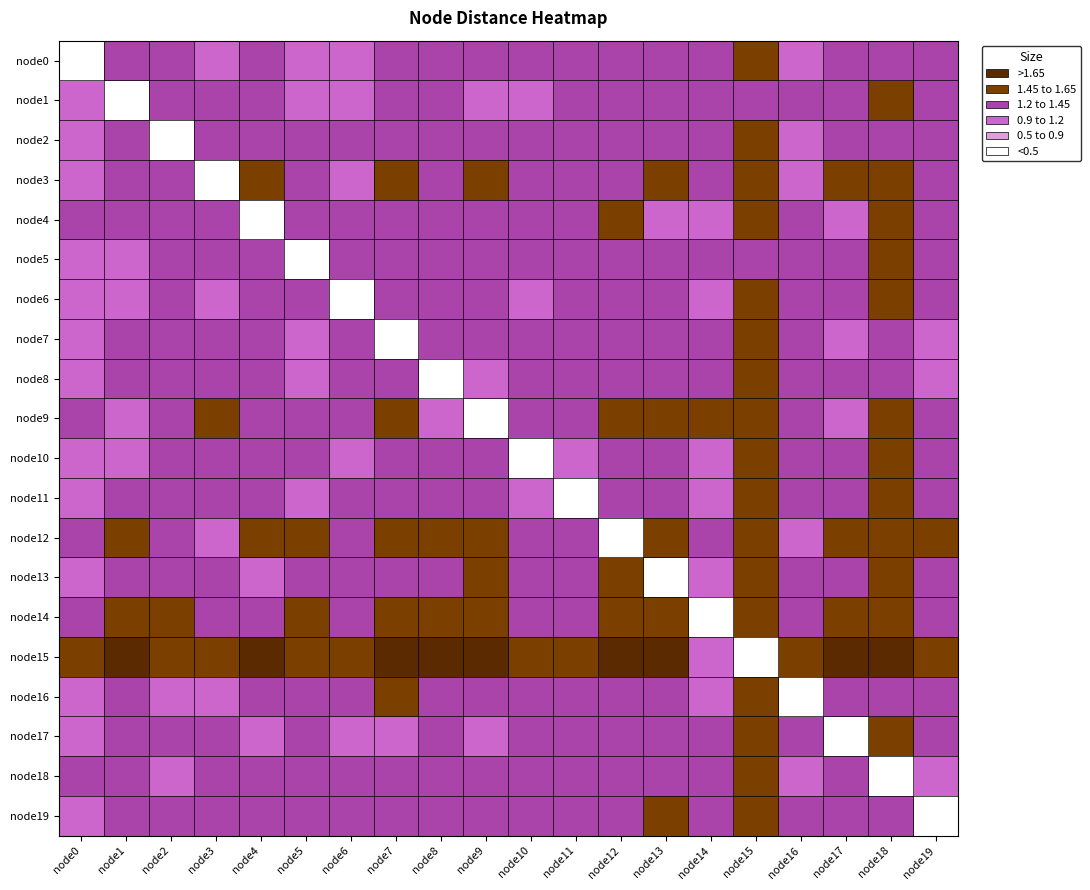

Reading left to right, transcribe all the data shown in this chart.

node0: node0=0.3	node1=1.2	node2=1.3	node3=1.2	node4=1.3	node5=1.1	node6=1.2	node7=1.2	node8=1.2	node9=1.3	node10=1.3	node11=1.2	node12=1.4	node13=1.3	node14=1.3	node15=1.5	node16=1.2	node17=1.3	node18=1.4	node19=1.2
node1: node0=1.0	node1=0.3	node2=1.3	node3=1.3	node4=1.3	node5=1.1	node6=1.1	node7=1.4	node8=1.3	node9=1.2	node10=1.2	node11=1.3	node12=1.4	node13=1.4	node14=1.3	node15=1.4	node16=1.3	node17=1.3	node18=1.5	node19=1.3
node2: node0=1.2	node1=1.4	node2=0.3	node3=1.3	node4=1.3	node5=1.2	node6=1.2	node7=1.4	node8=1.3	node9=1.4	node10=1.2	node11=1.3	node12=1.4	node13=1.3	node14=1.2	node15=1.5	node16=1.1	node17=1.4	node18=1.2	node19=1.3
node3: node0=1.1	node1=1.4	node2=1.4	node3=0.3	node4=1.5	node5=1.4	node6=1.2	node7=1.5	node8=1.4	node9=1.5	node10=1.3	node11=1.4	node12=1.3	node13=1.5	node14=1.2	node15=1.6	node16=1.2	node17=1.5	node18=1.5	node19=1.4
node4: node0=1.2	node1=1.4	node2=1.4	node3=1.4	node4=0.4	node5=1.2	node6=1.3	node7=1.4	node8=1.4	node9=1.4	node10=1.4	node11=1.4	node12=1.5	node13=1.2	node14=1.2	node15=1.5	node16=1.4	node17=1.2	node18=1.5	node19=1.4
node5: node0=1.0	node1=1.2	node2=1.2	node3=1.3	node4=1.2	node5=0.3	node6=1.3	node7=1.2	node8=1.2	node9=1.3	node10=1.3	node11=1.2	node12=1.4	node13=1.4	node14=1.3	node15=1.4	node16=1.3	node17=1.3	node18=1.5	node19=1.3
node6: node0=1.0	node1=1.1	node2=1.3	node3=1.2	node4=1.4	node5=1.3	node6=0.3	node7=1.4	node8=1.3	node9=1.4	node10=1.2	node11=1.3	node12=1.4	node13=1.4	node14=1.2	node15=1.5	node16=1.3	node17=1.3	node18=1.5	node19=1.3
node7: node0=1.0	node1=1.3	node2=1.3	node3=1.4	node4=1.3	node5=1.1	node6=1.3	node7=0.3	node8=1.3	node9=1.4	node10=1.4	node11=1.3	node12=1.4	node13=1.4	node14=1.4	node15=1.5	node16=1.3	node17=1.1	node18=1.4	node19=1.1
node8: node0=1.1	node1=1.3	node2=1.3	node3=1.3	node4=1.4	node5=1.1	node6=1.3	node7=1.4	node8=0.3	node9=1.2	node10=1.2	node11=1.3	node12=1.4	node13=1.4	node14=1.4	node15=1.5	node16=1.3	node17=1.3	node18=1.4	node19=1.2
node9: node0=1.2	node1=1.1	node2=1.4	node3=1.5	node4=1.4	node5=1.3	node6=1.3	node7=1.5	node8=1.1	node9=0.3	node10=1.4	node11=1.4	node12=1.5	node13=1.5	node14=1.5	node15=1.6	node16=1.4	node17=1.1	node18=1.5	node19=1.4
node10: node0=1.2	node1=1.2	node2=1.2	node3=1.2	node4=1.4	node5=1.2	node6=1.1	node7=1.4	node8=1.2	node9=1.3	node10=0.3	node11=1.2	node12=1.3	node13=1.4	node14=1.2	node15=1.5	node16=1.3	node17=1.3	node18=1.5	node19=1.3
node11: node0=1.0	node1=1.3	node2=1.4	node3=1.3	node4=1.4	node5=1.2	node6=1.3	node7=1.4	node8=1.4	node9=1.4	node10=1.2	node11=0.3	node12=1.4	node13=1.4	node14=1.2	node15=1.5	node16=1.3	node17=1.4	node18=1.5	node19=1.4
node12: node0=1.3	node1=1.5	node2=1.4	node3=1.1	node4=1.5	node5=1.5	node6=1.4	node7=1.6	node8=1.5	node9=1.5	node10=1.4	node11=1.4	node12=0.3	node13=1.5	node14=1.4	node15=1.6	node16=1.0	node17=1.5	node18=1.5	node19=1.5
node13: node0=1.2	node1=1.4	node2=1.2	node3=1.4	node4=1.2	node5=1.3	node6=1.3	node7=1.4	node8=1.4	node9=1.5	node10=1.4	node11=1.4	node12=1.5	node13=0.4	node14=1.2	node15=1.6	node16=1.3	node17=1.4	node18=1.5	node19=1.4
node14: node0=1.3	node1=1.5	node2=1.5	node3=1.4	node4=1.4	node5=1.5	node6=1.3	node7=1.6	node8=1.5	node9=1.6	node10=1.4	node11=1.3	node12=1.5	node13=1.5	node14=0.4	node15=1.5	node16=1.3	node17=1.5	node18=1.6	node19=1.4
node15: node0=1.6	node1=1.7	node2=1.6	node3=1.6	node4=1.7	node5=1.6	node6=1.5	node7=1.8	node8=1.7	node9=1.7	node10=1.6	node11=1.6	node12=1.7	node13=1.7	node14=1.0	node15=0.2	node16=1.6	node17=1.7	node18=1.8	node19=1.6
node16: node0=1.1	node1=1.4	node2=1.2	node3=1.2	node4=1.4	node5=1.4	node6=1.3	node7=1.5	node8=1.4	node9=1.4	node10=1.3	node11=1.3	node12=1.2	node13=1.4	node14=1.2	node15=1.5	node16=0.3	node17=1.4	node18=1.2	node19=1.3
node17: node0=1.1	node1=1.3	node2=1.3	node3=1.4	node4=1.1	node5=1.3	node6=1.1	node7=1.2	node8=1.3	node9=1.1	node10=1.4	node11=1.3	node12=1.4	node13=1.4	node14=1.3	node15=1.5	node16=1.4	node17=0.3	node18=1.5	node19=1.4
node18: node0=1.2	node1=1.4	node2=1.1	node3=1.4	node4=1.4	node5=1.4	node6=1.3	node7=1.4	node8=1.4	node9=1.4	node10=1.4	node11=1.4	node12=1.4	node13=1.4	node14=1.3	node15=1.5	node16=1.0	node17=1.4	node18=0.3	node19=1.1
node19: node0=1.1	node1=1.4	node2=1.3	node3=1.4	node4=1.4	node5=1.3	node6=1.3	node7=1.3	node8=1.2	node9=1.4	node10=1.4	node11=1.4	node12=1.4	node13=1.5	node14=1.3	node15=1.5	node16=1.3	node17=1.3	node18=1.3	node19=0.3